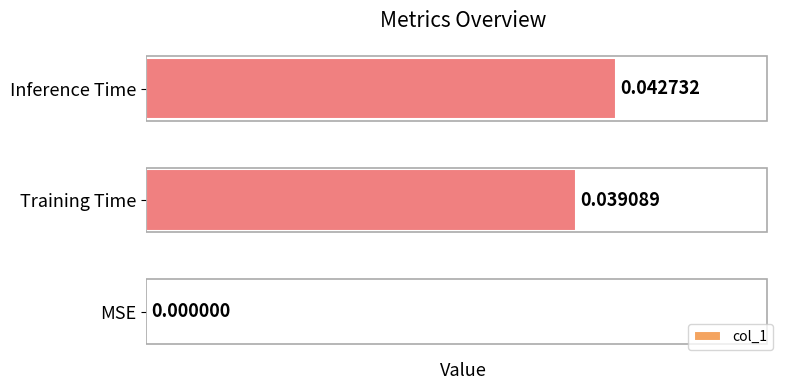

Which has a higher value, MSE or Inference Time?

Inference Time